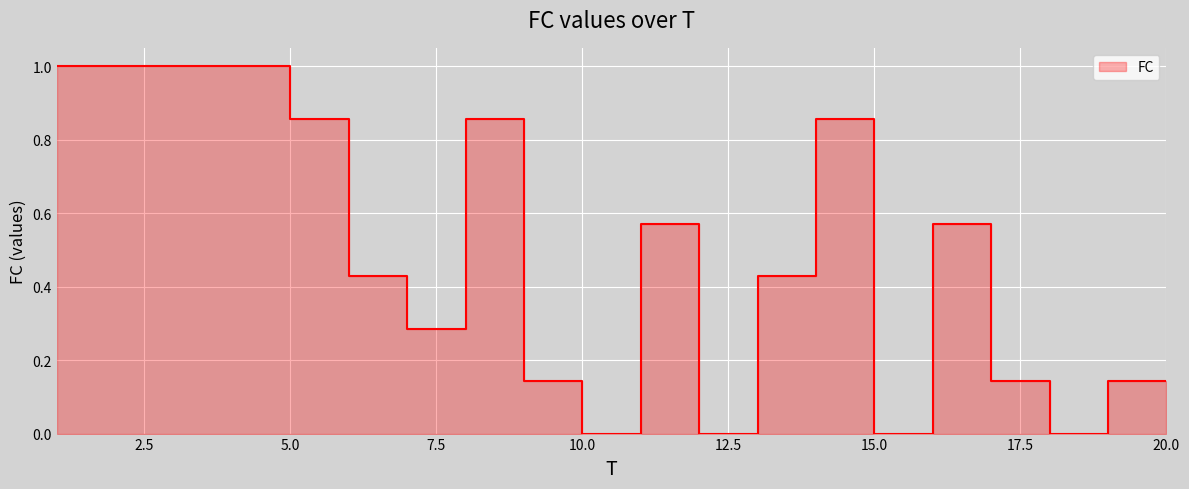

How many data points are above 0?

16